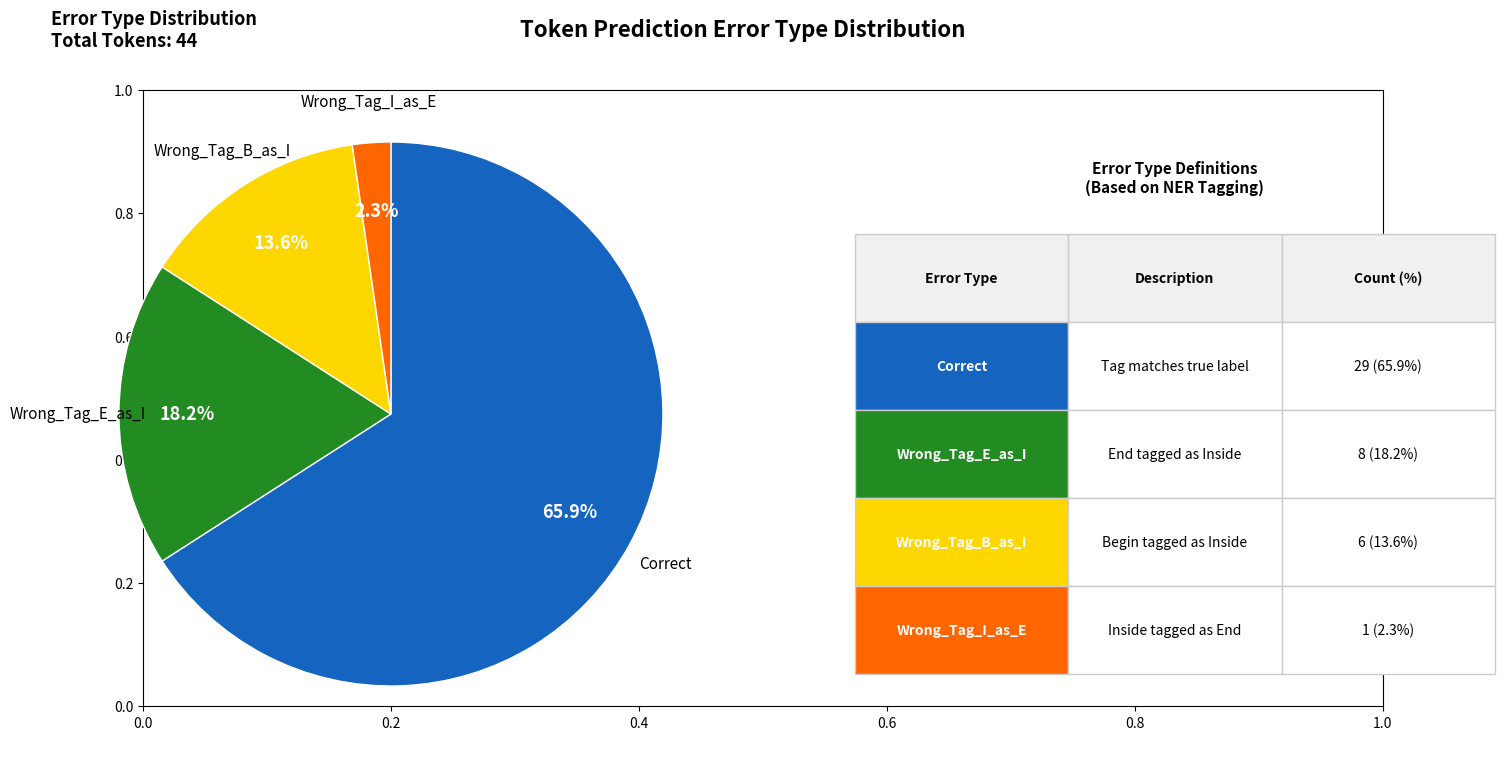

Is there any slice that represents more than half of the pie?

Yes